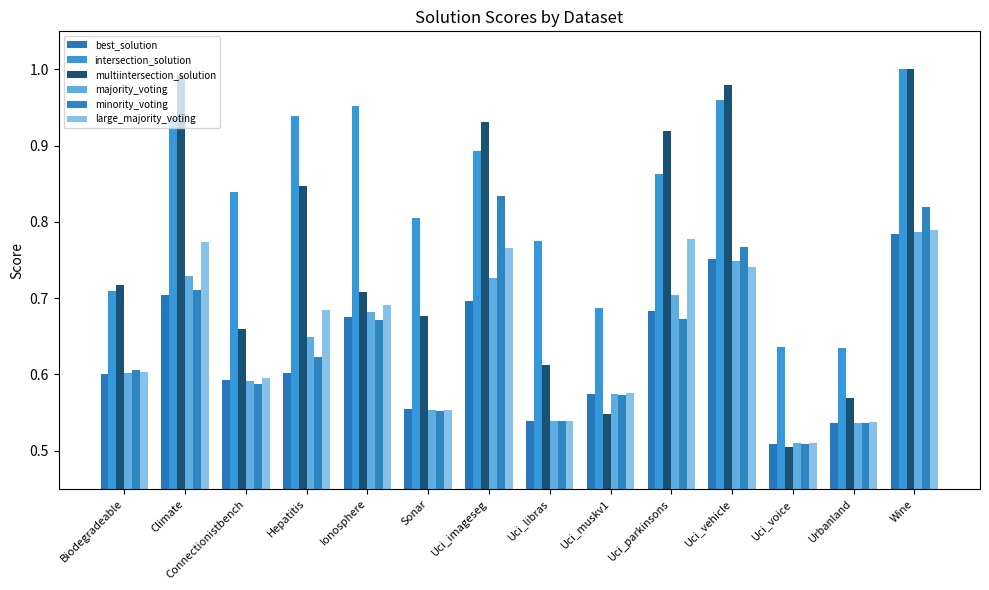

Rank the categories by multiintersection_solution value from lowest to highest.

Uci_voice, Uci_muskv1, Urbanland, Uci_libras, Connectionistbench, Sonar, Ionosphere, Biodegradeable, Hepatitis, Uci_parkinsons, Uci_imageseg, Uci_vehicle, Climate, Wine